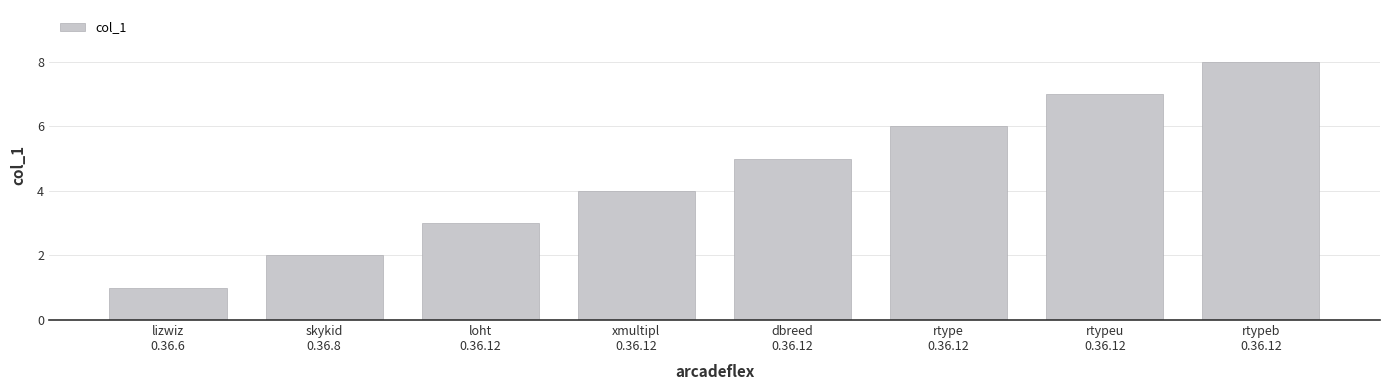

Which has a higher value, lizwiz
0.36.6 or skykid
0.36.8?

skykid
0.36.8